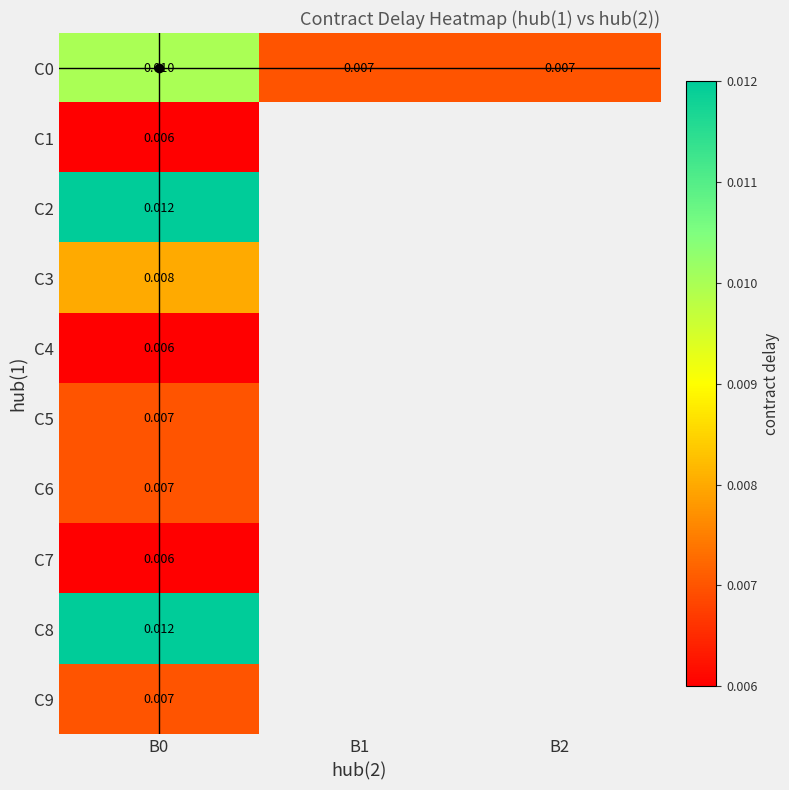

At which category is the sum across all series the highest?

B0